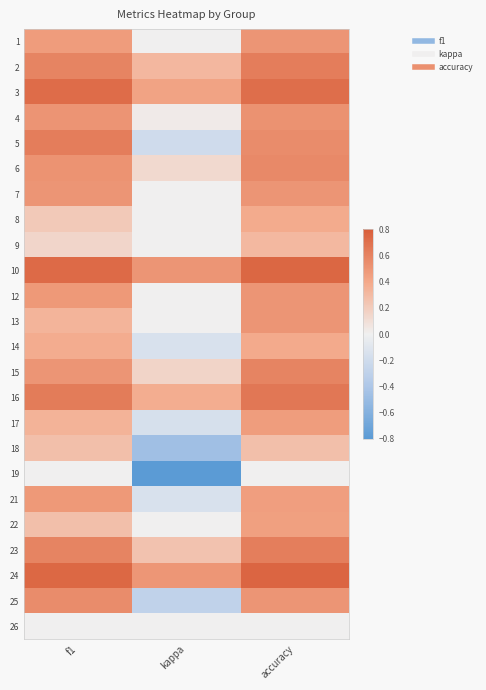

Rank the series at accuracy from lowest to highest value.

19, 26, 18, 9, 8, 14, 22, 21, 17, 1, 7, 12, 13, 25, 4, 5, 6, 15, 23, 2, 16, 3, 10, 24